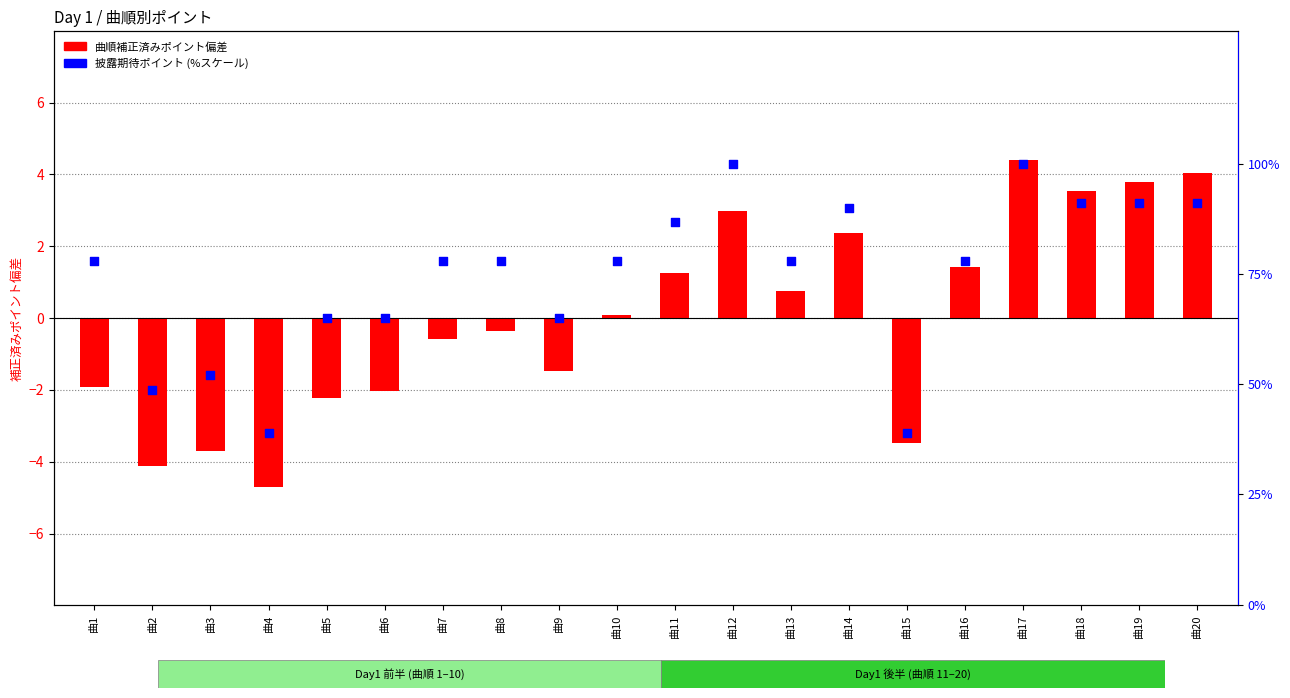

What is the total value across all series at 曲8?

77.6